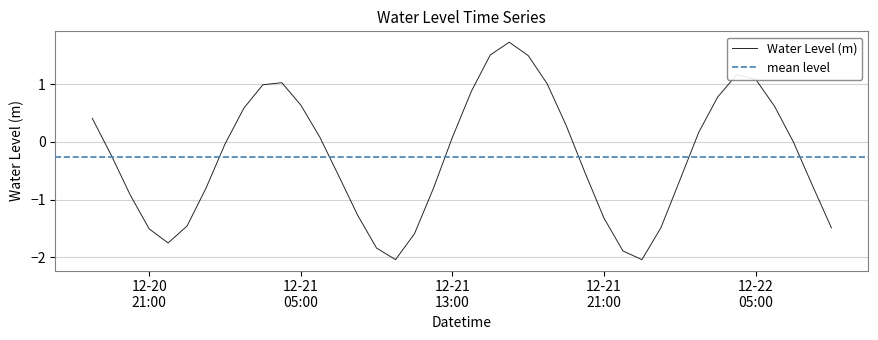

What is the highest value of the Water Level (m) series?

1.7